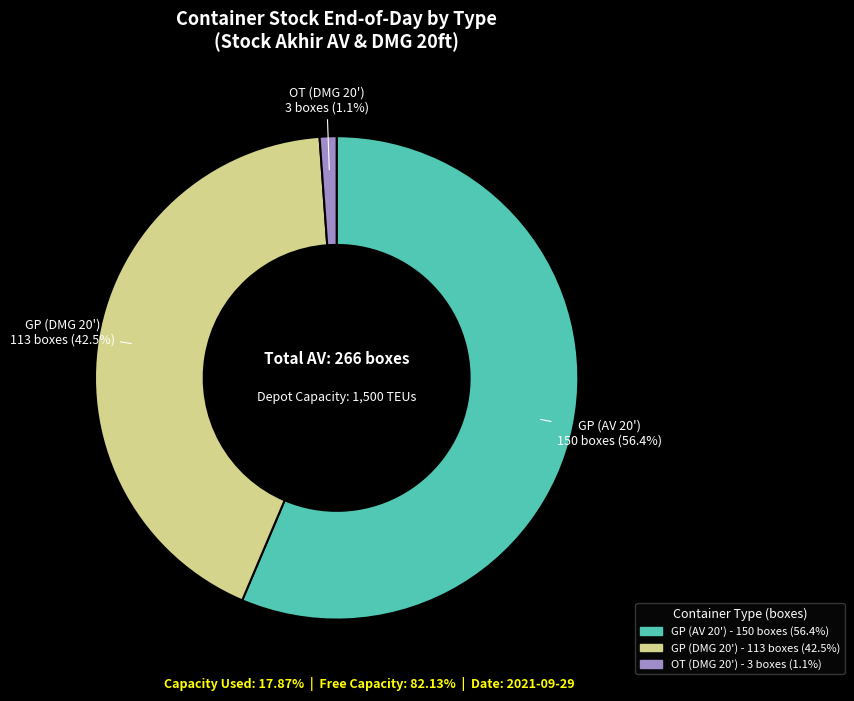

Which has a higher value, GP (DMG 20') or OT (DMG 20')?

GP (DMG 20')